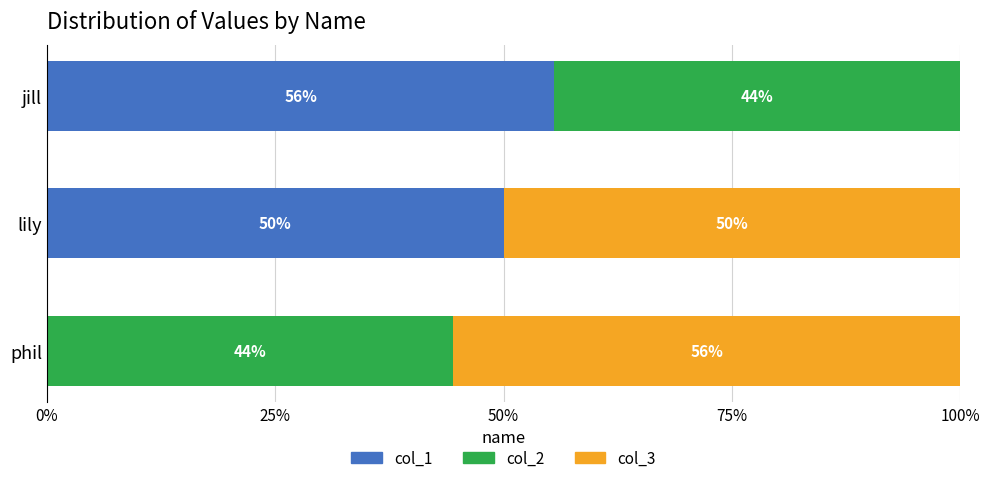

List the series in order of their peak value, highest first.

col_1, col_3, col_2